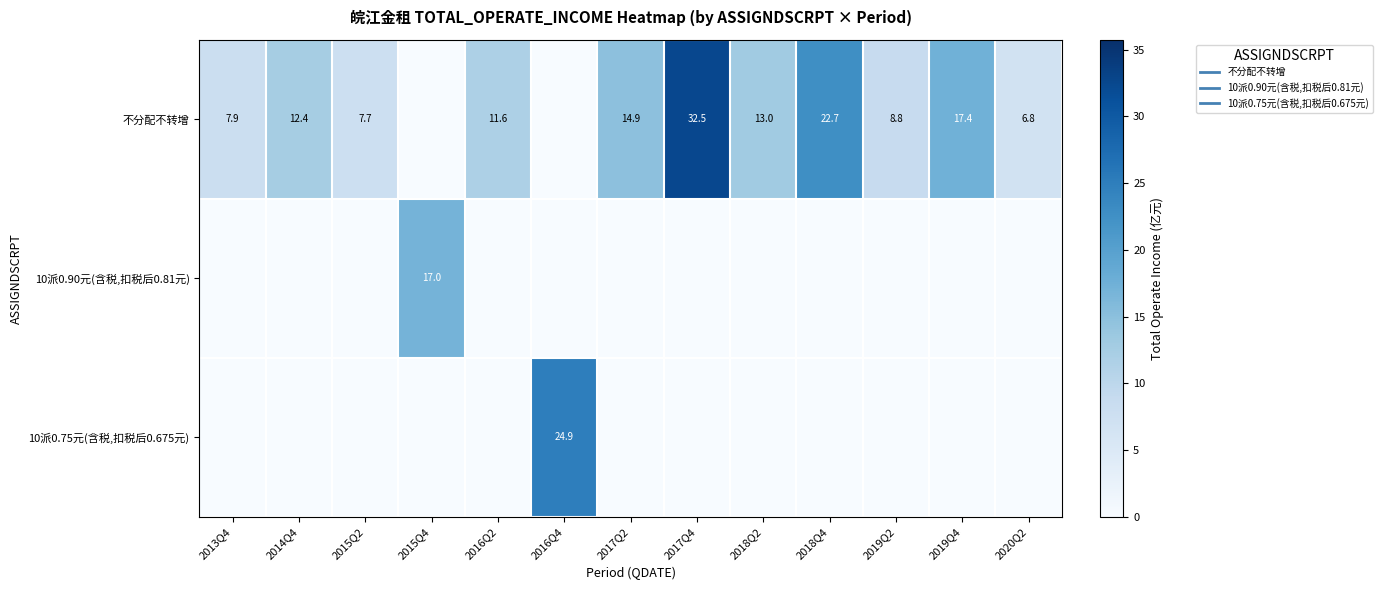

What is the difference between the maximum and second lowest values in the 10派0.90元(含税,扣税后0.81元) series?

17.0